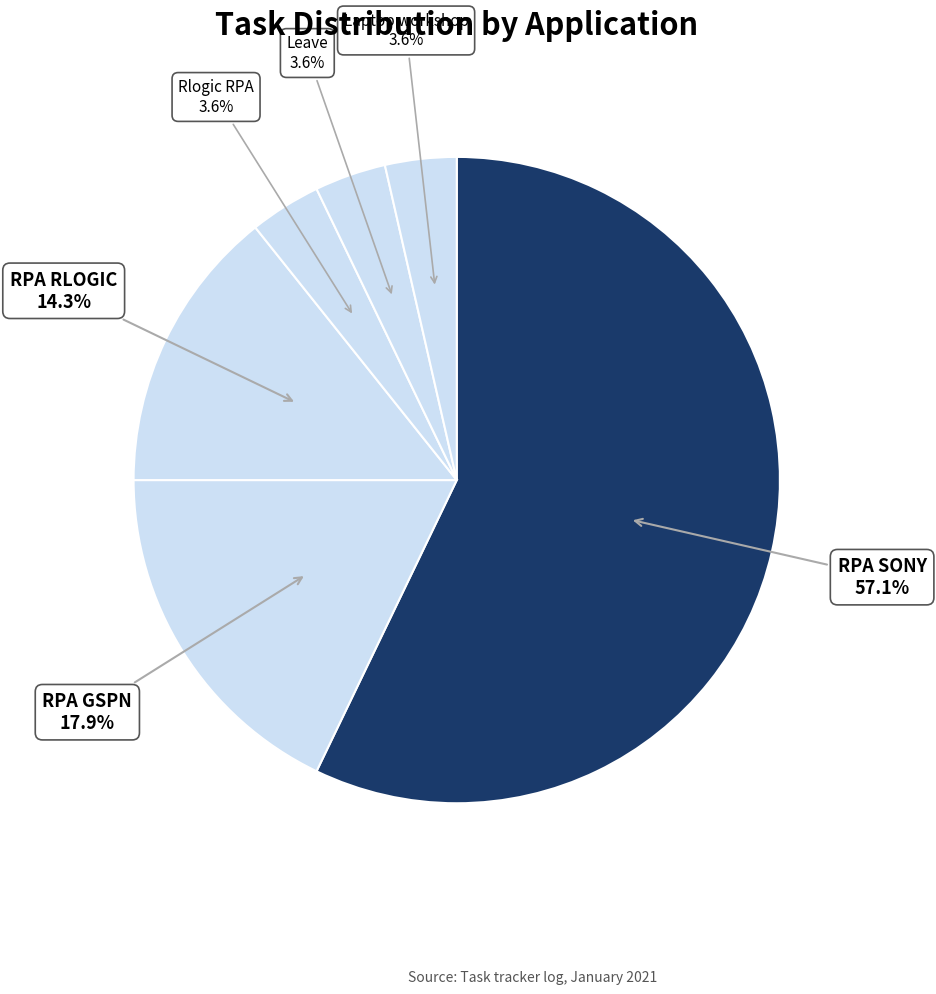

Which slice is the smallest?

Rlogic RPA